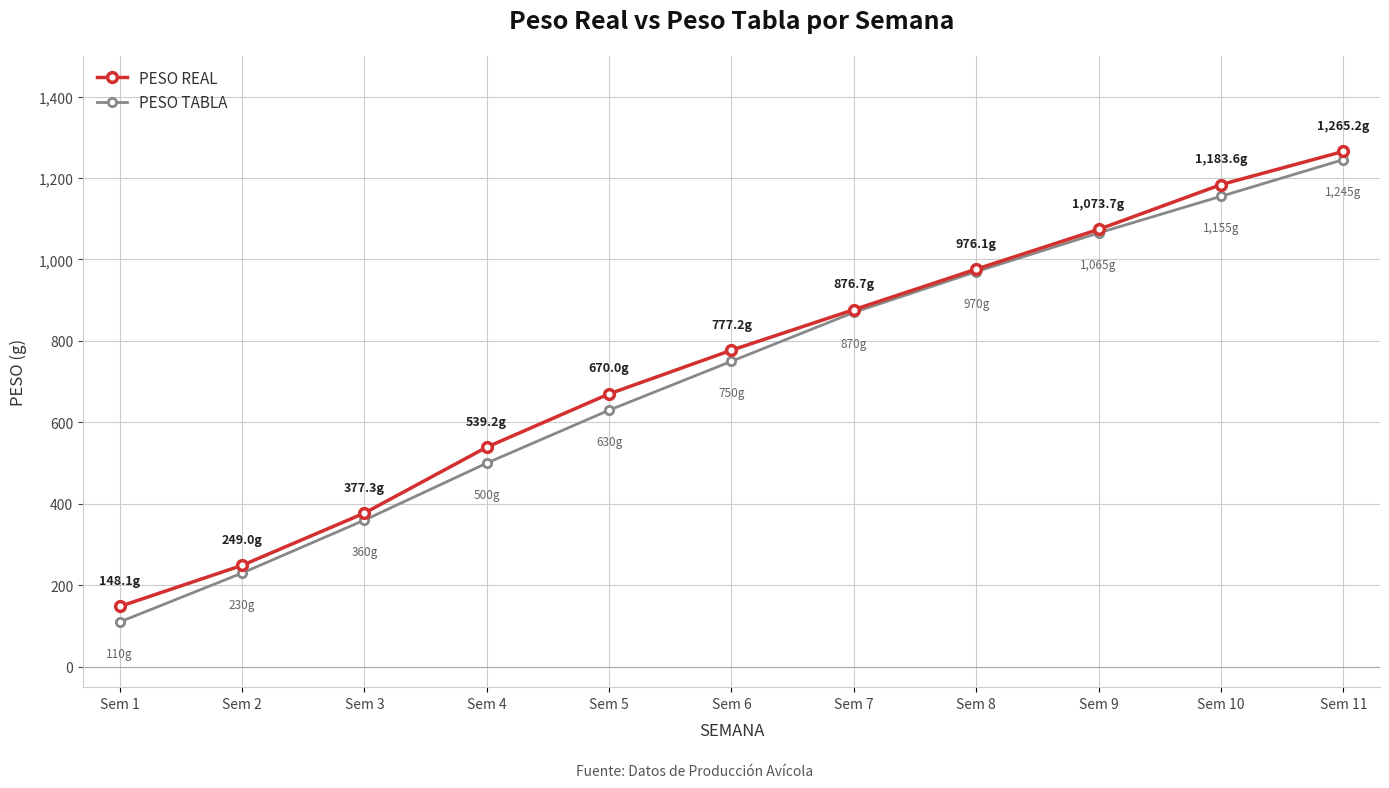

What is the smallest value displayed?

110.0